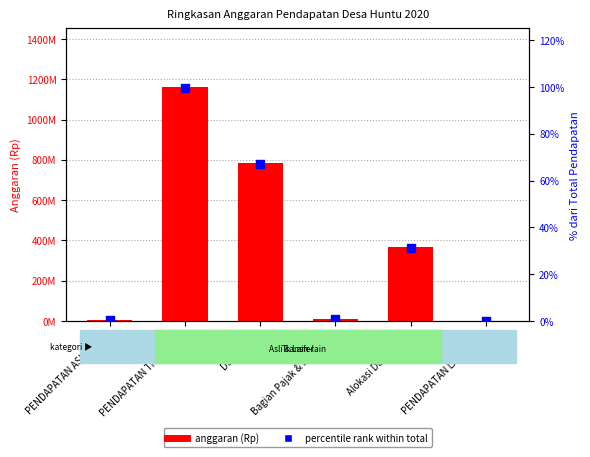

Which series reaches the maximum Y coordinate?

anggaran (Rp)